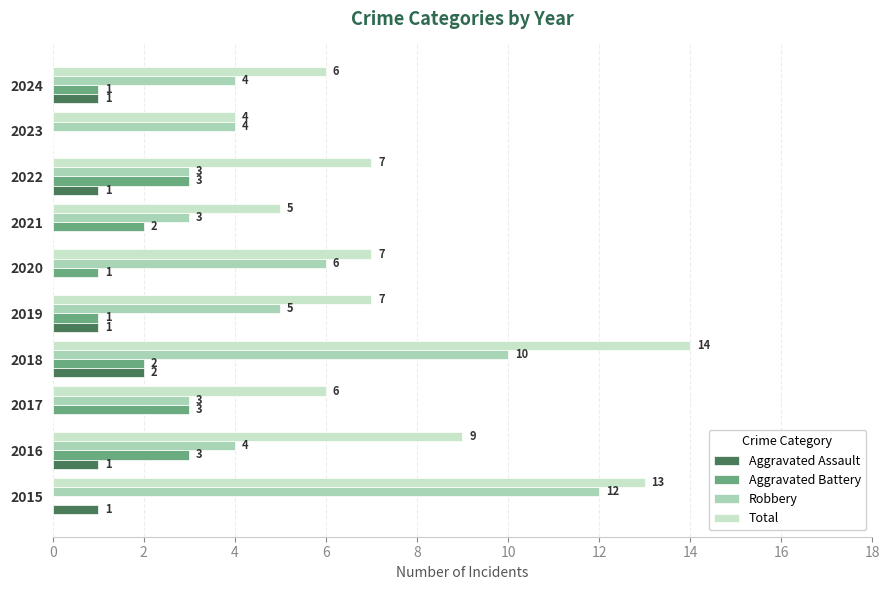

At which label is Robbery closest to 7?

2020